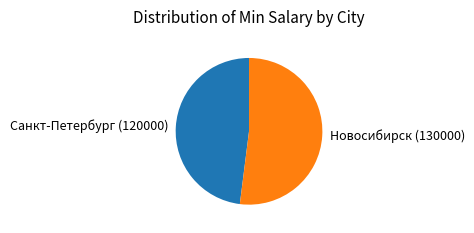

Combined, do Новосибирск (130000) and Санкт-Петербург (120000) account for over 50%?

Yes